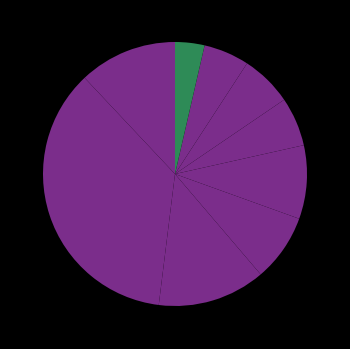

Count the number of slices in the pie.

9